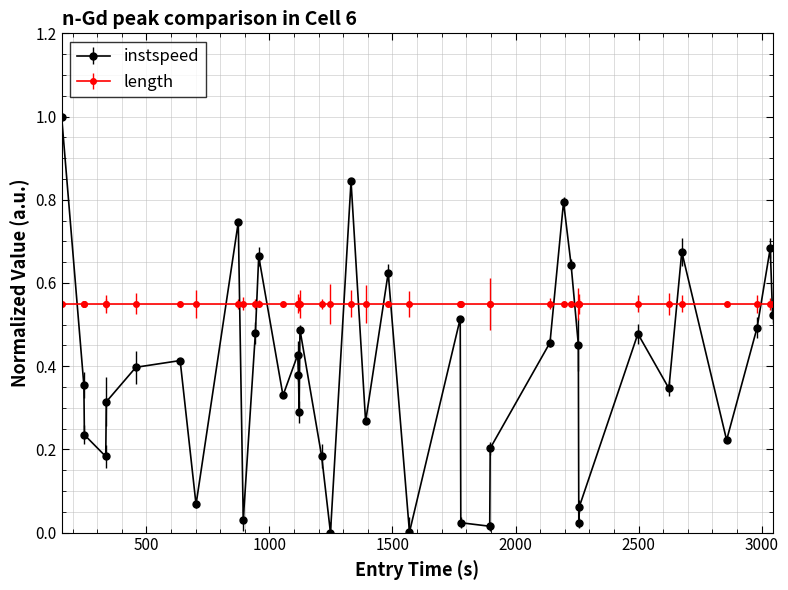

What is the sum of all length values?

22.0